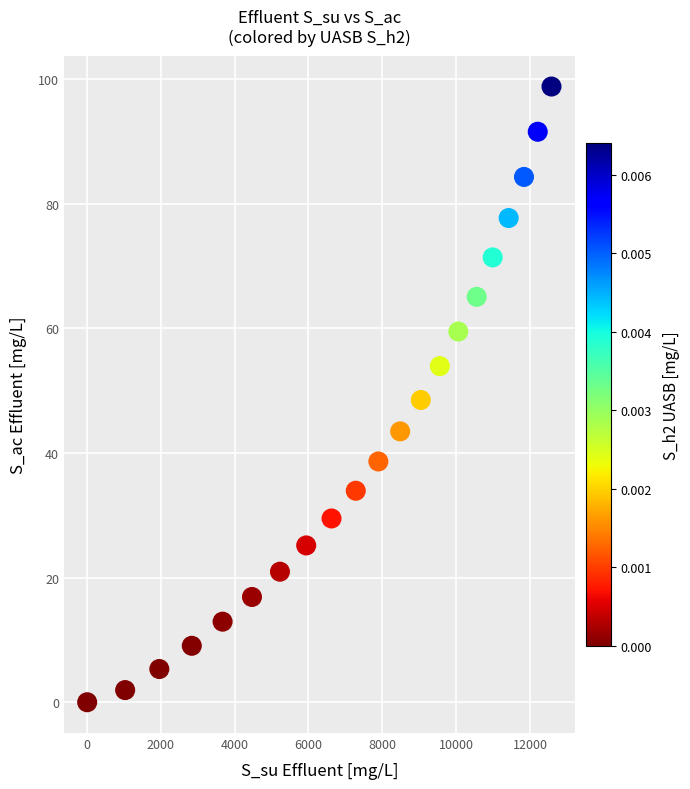

What is the range of Y values (max minus min)?

98.8